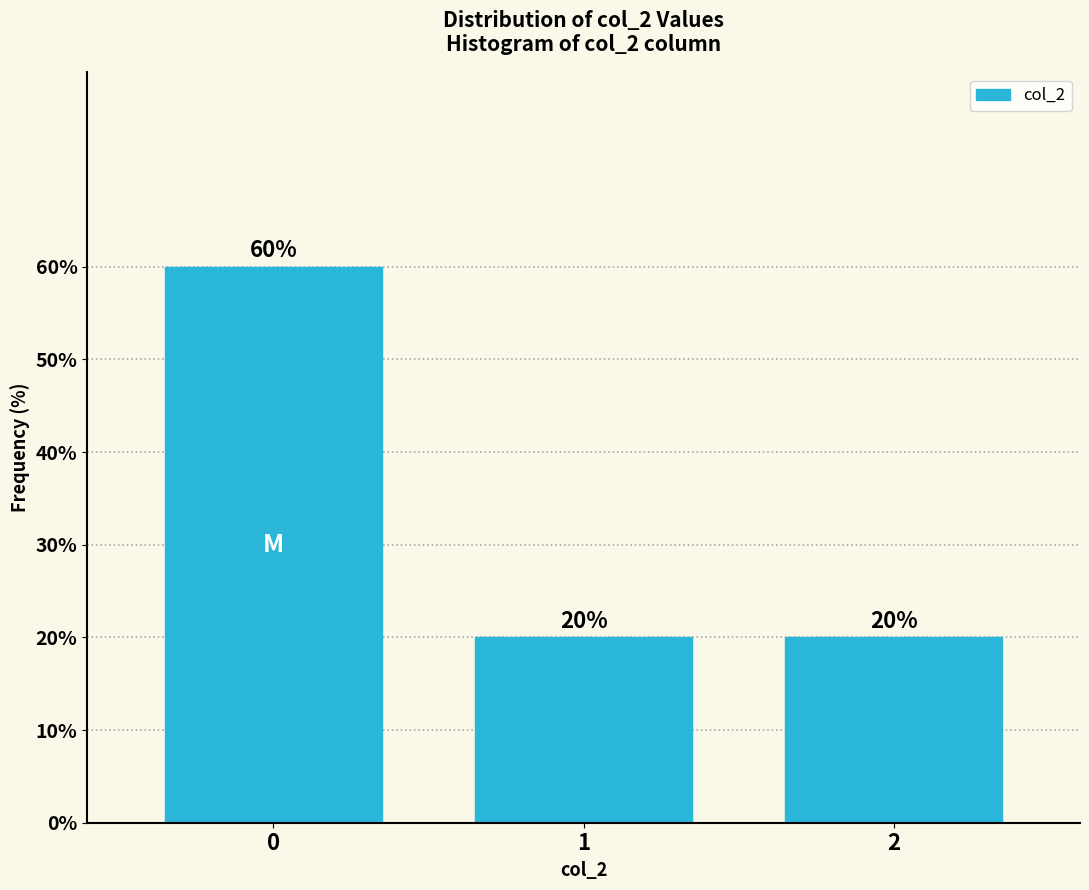

Reading left to right, transcribe all the data shown in this chart.

0=60	1=20	2=20